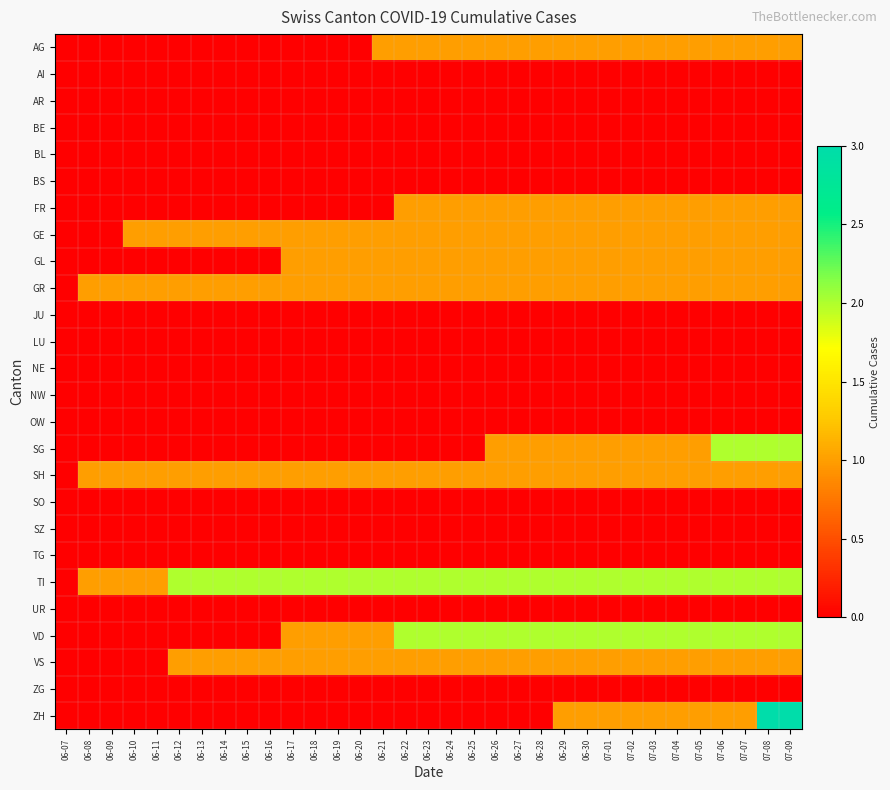

How many distinct data groups are displayed?

26